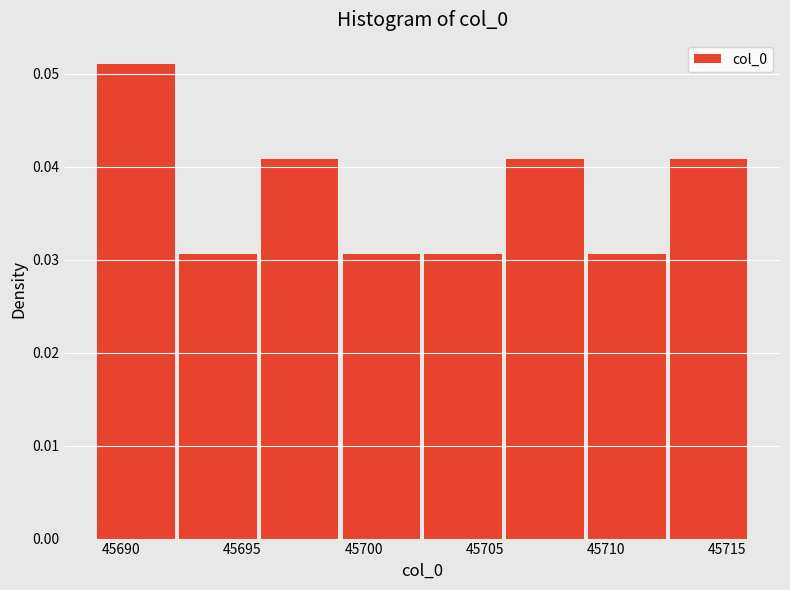

How tall is the bar that spans 45706.0 to 45709.5 on the x-axis? Neither the bar edges nor the heights are printed on the chart, so give them approximately, as read against the axes.

0.041